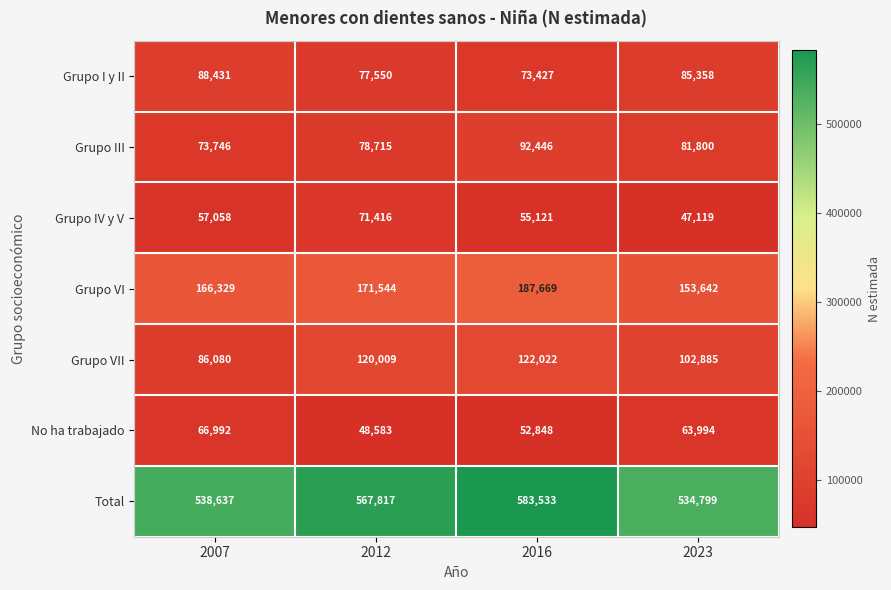

Which series has the largest total across all categories?

Total